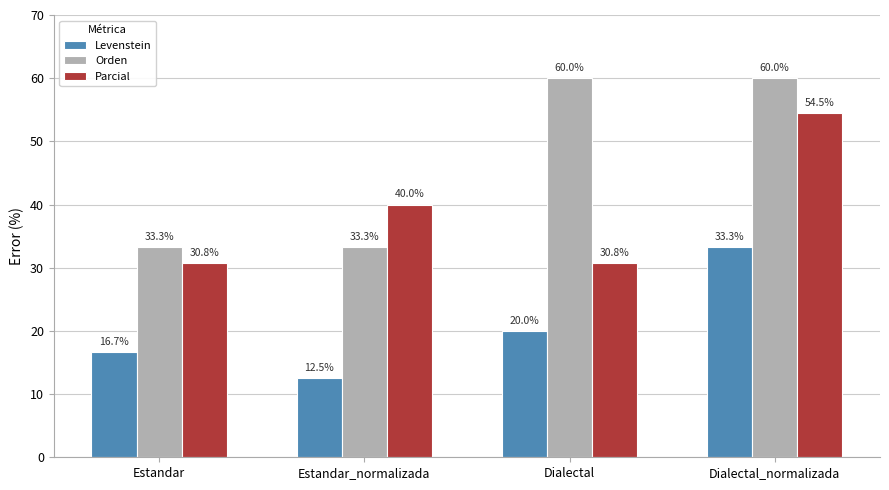

Is it true that Parcial equals 45.7 at Estandar?

False